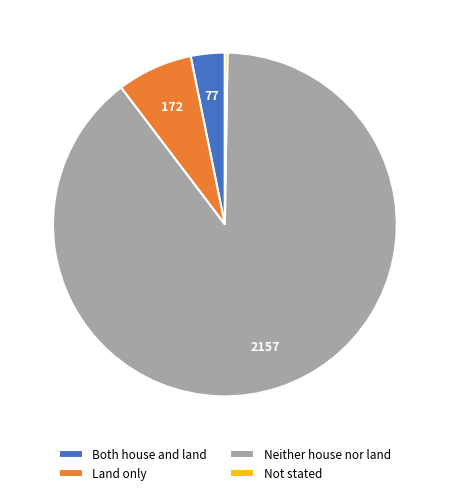

Is the sum of Neither house nor land and Land only greater than half?

Yes